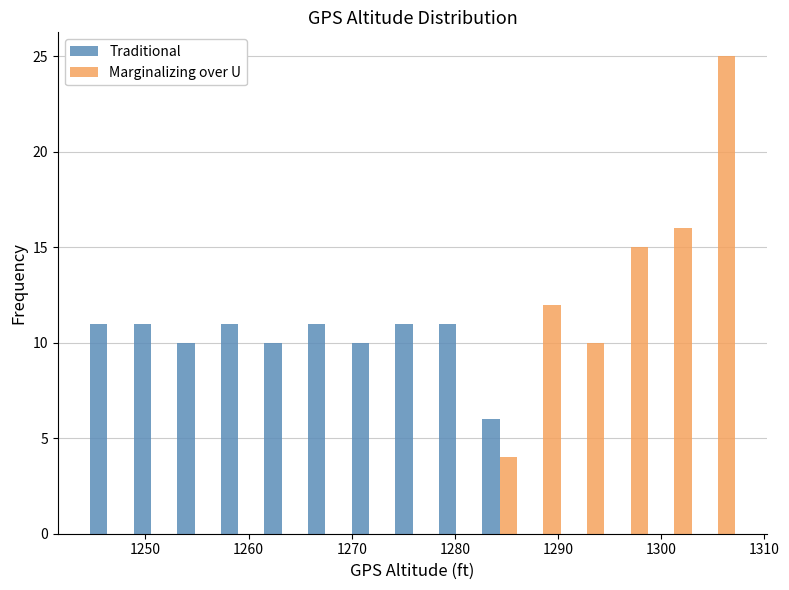

Reading left to right, transcribe this chart: for each range on the x-axis, give the height of each series' bar. Neither the bar edges nor the heights are printed on the chart, so give them approximately, as read against the axes.

1244 to 1248: Traditional=11	Marginalizing over U=0
1248 to 1253: Traditional=11	Marginalizing over U=0
1253 to 1257: Traditional=10	Marginalizing over U=0
1257 to 1261: Traditional=11	Marginalizing over U=0
1261 to 1265: Traditional=10	Marginalizing over U=0
1265 to 1270: Traditional=11	Marginalizing over U=0
1270 to 1274: Traditional=10	Marginalizing over U=0
1274 to 1278: Traditional=11	Marginalizing over U=0
1278 to 1282: Traditional=11	Marginalizing over U=0
1282 to 1286: Traditional=6	Marginalizing over U=4
1286 to 1291: Traditional=0	Marginalizing over U=12
1291 to 1295: Traditional=0	Marginalizing over U=10
1295 to 1299: Traditional=0	Marginalizing over U=15
1299 to 1303: Traditional=0	Marginalizing over U=16
1303 to 1308: Traditional=0	Marginalizing over U=25